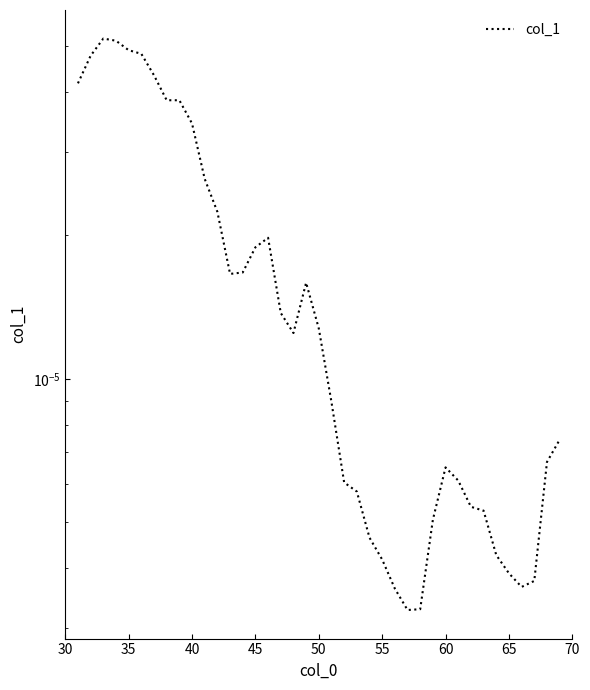

The value at 45 is 0.0. True or false?

False